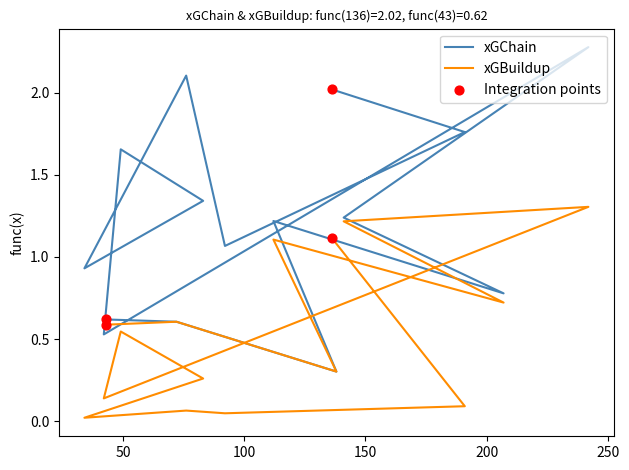

At how many categories does at least one series exceed 0?

15